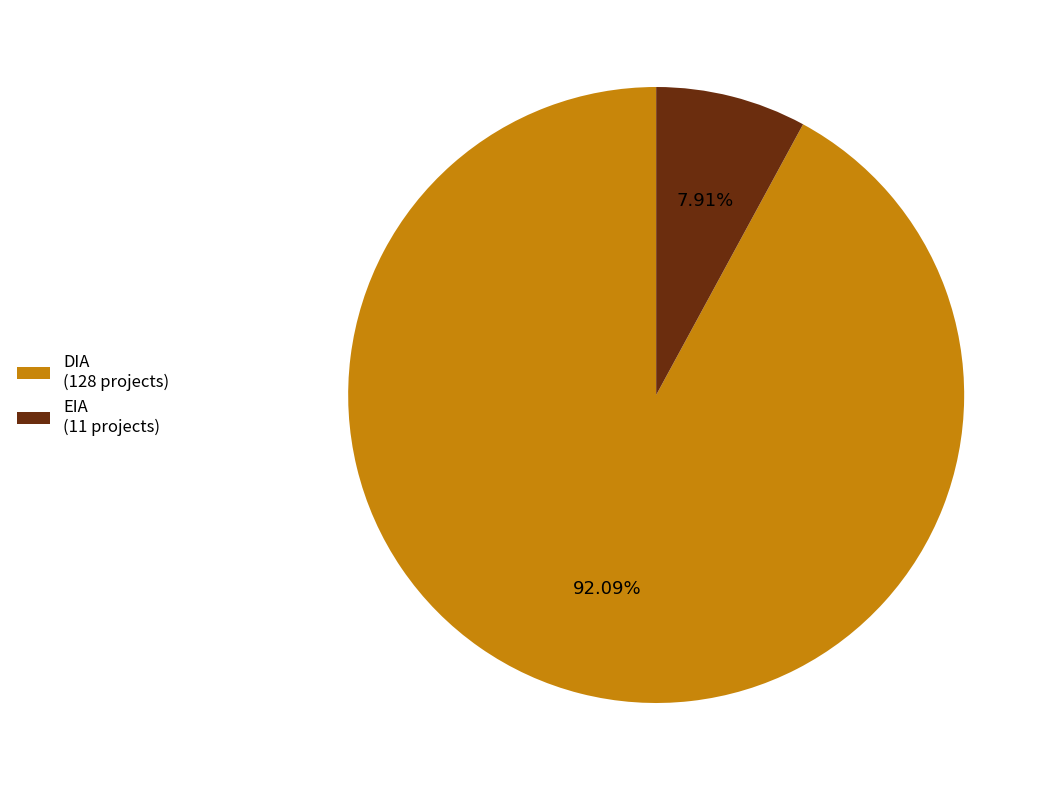

To the nearest percent, what is the difference between the largest and smallest slice percentages?

84%